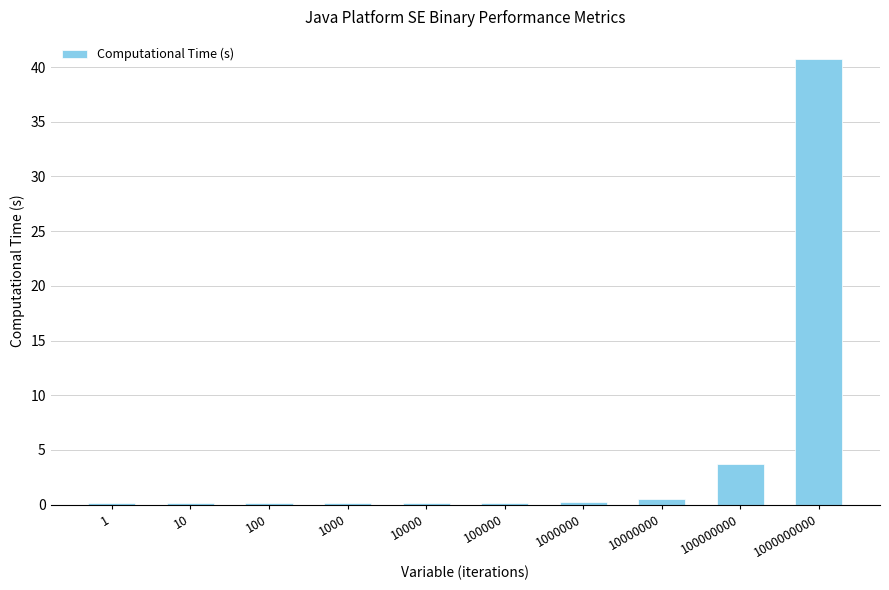

What is the greatest value displayed?

40.7